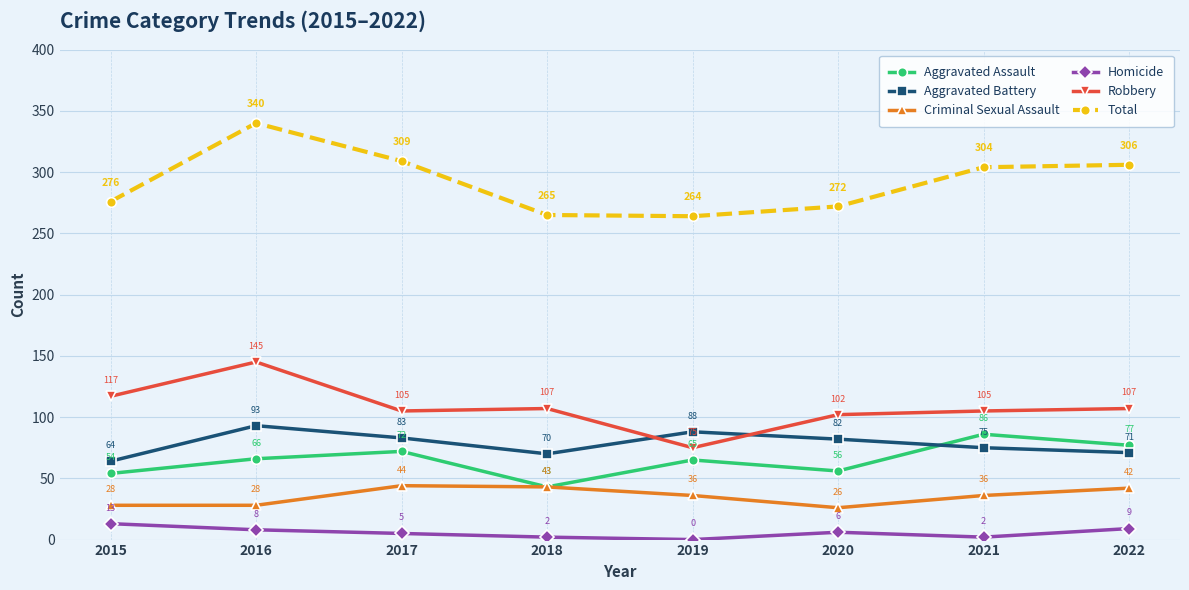

The Total series shows 406 at 2022. True or false?

False